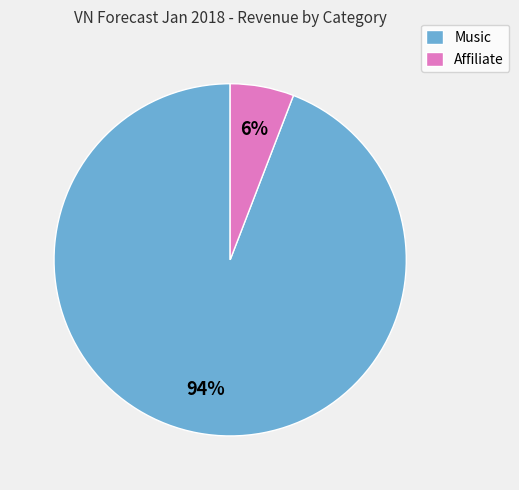

Count the number of slices in the pie.

2